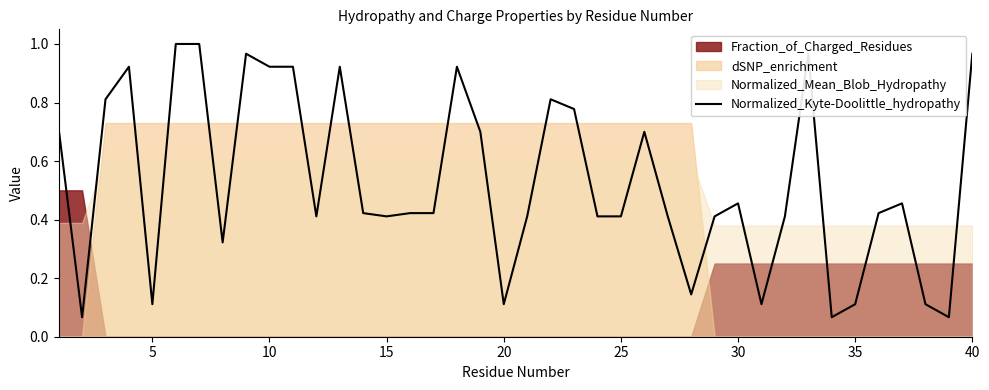

What is the maximum value shown in the chart?

1.0